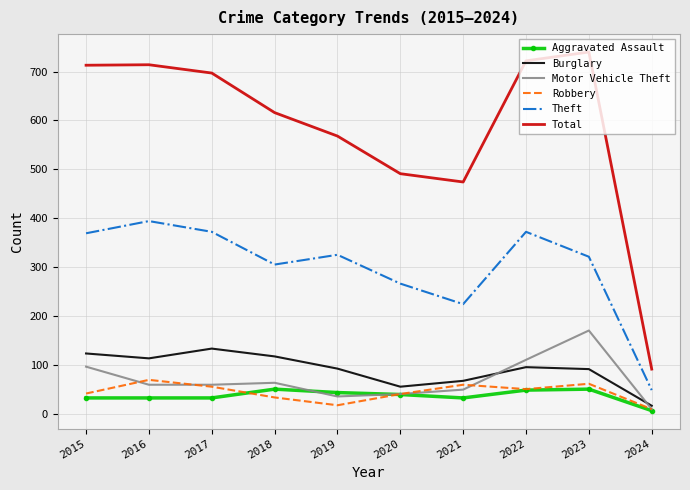

Count the number of data series in this chart.

6